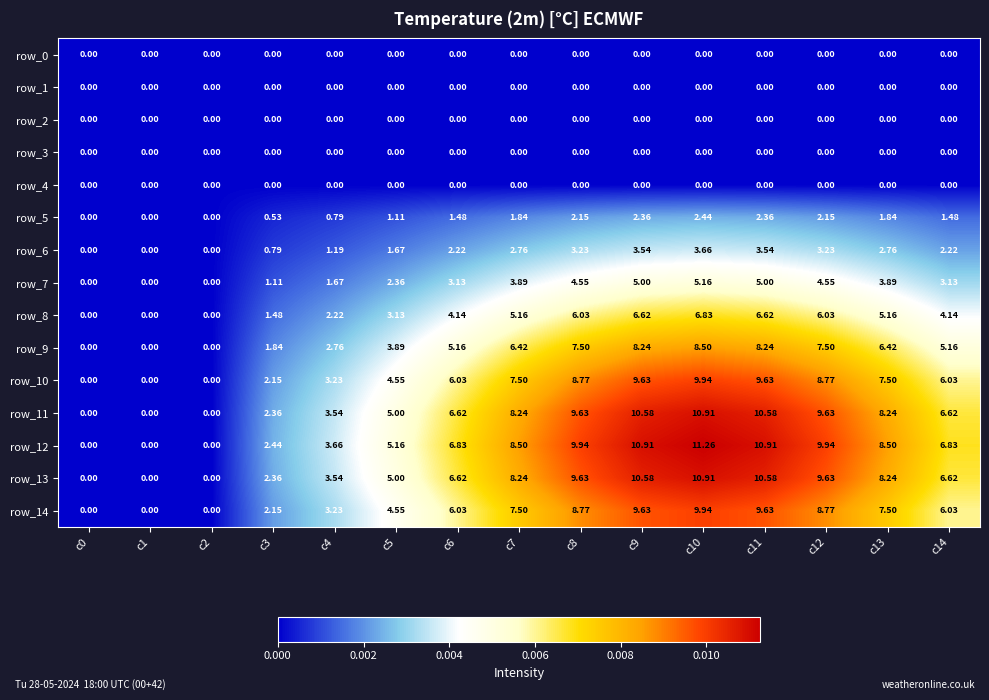

Count the number of categories in the chart.

15